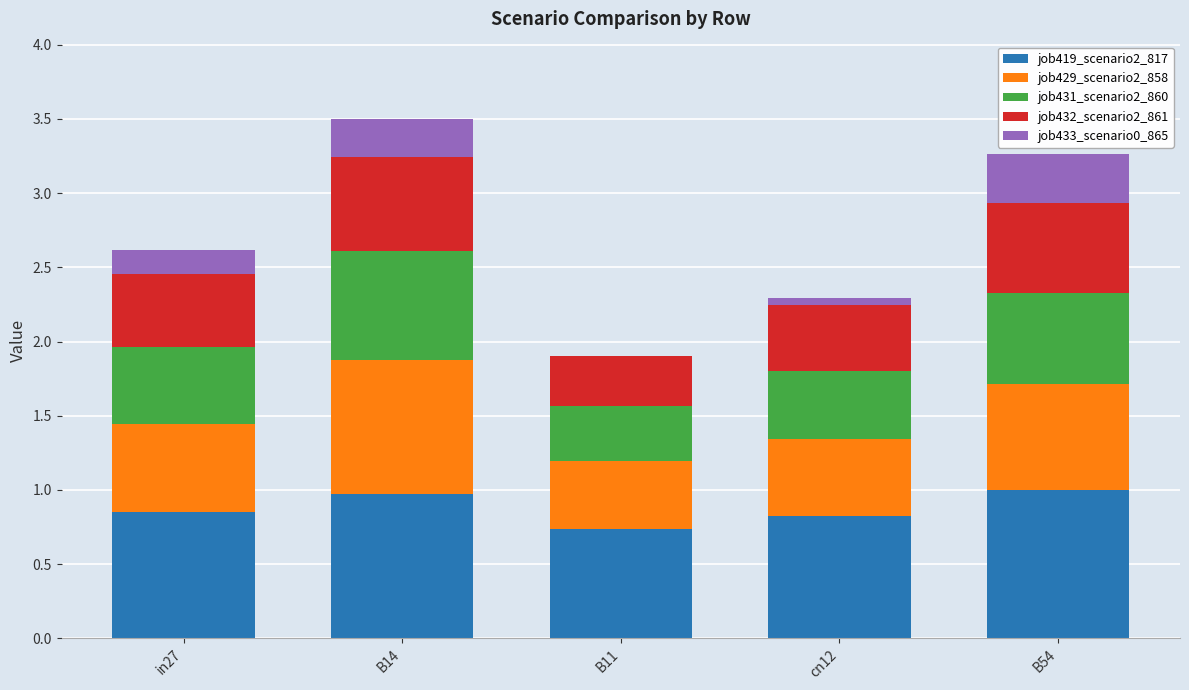

True or false: job419_scenario2_817 has a value of 1.0 at B54.

True